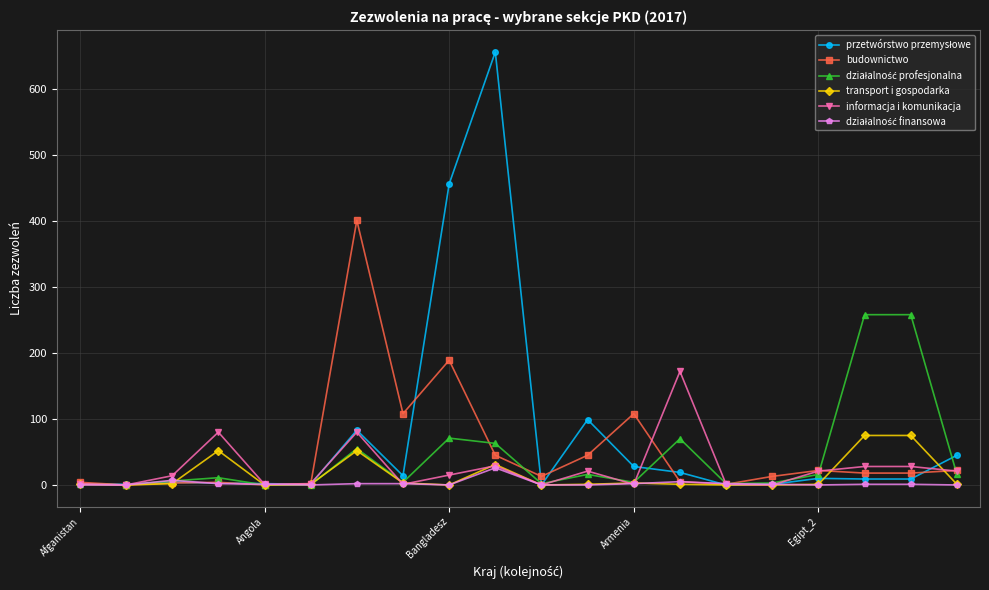

True or false: przetwórstwo przemysłowe has more than 1 interior local peaks.

True